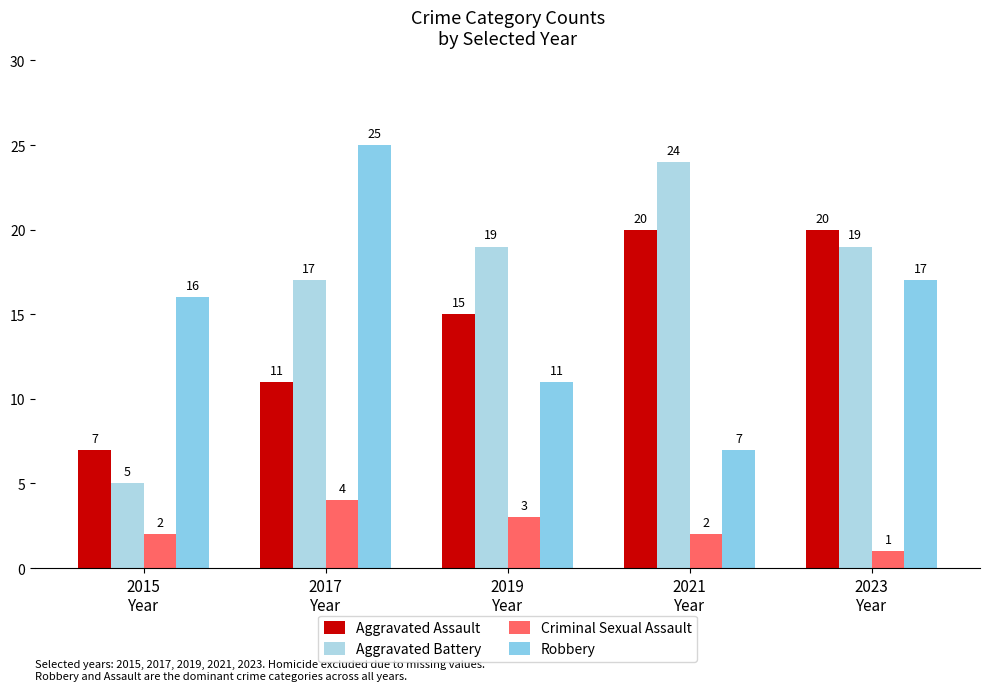

How many Aggravated Battery values are between 17 and 19?

3